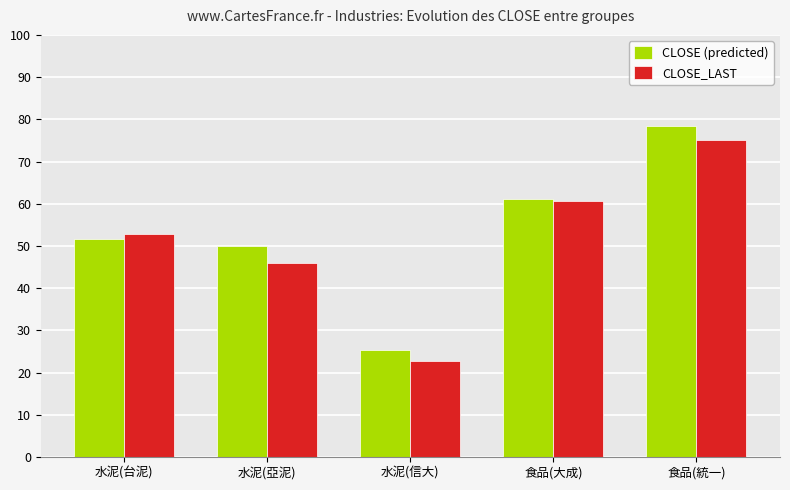

What is the spread (max minus min) of values at 水泥(台泥)?

1.1